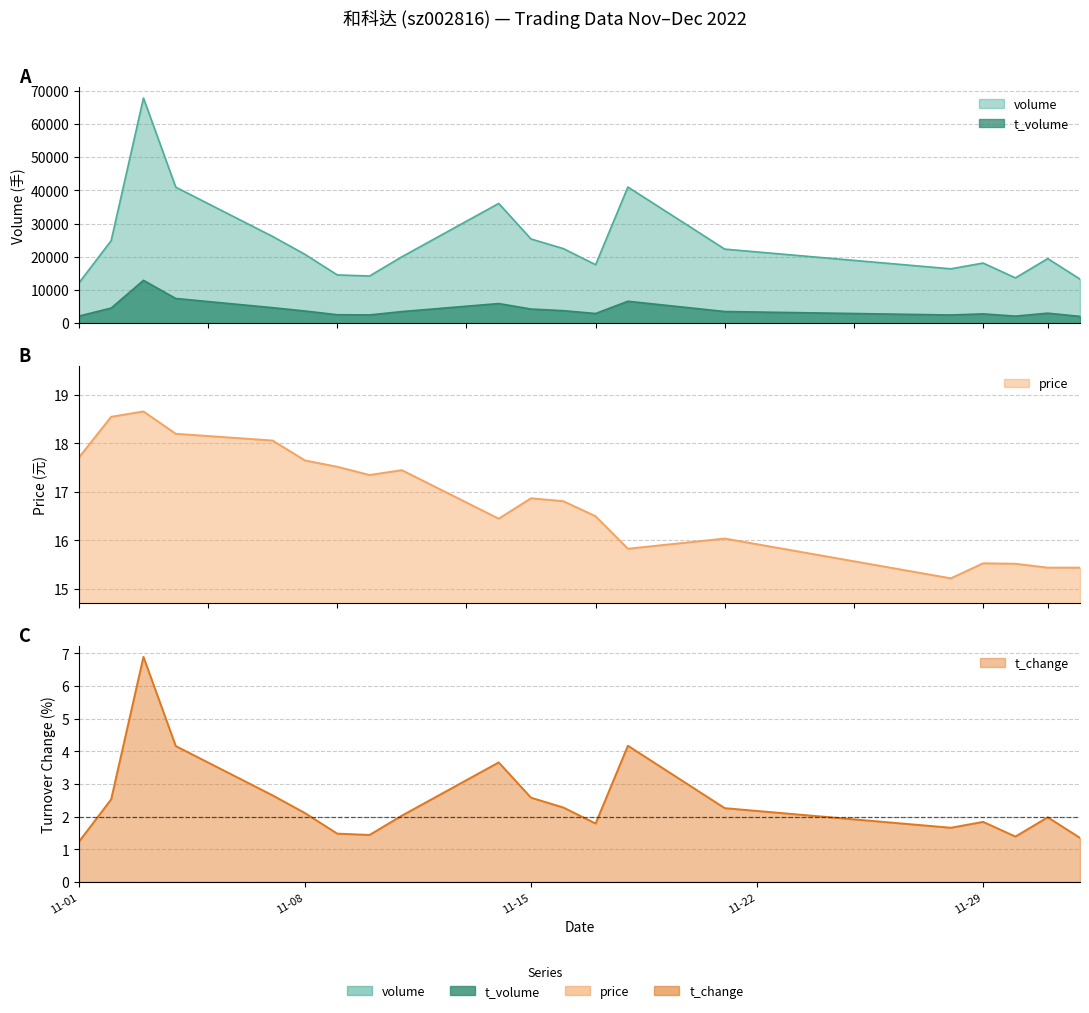

In t_change, how many points are higher than both neighbors (excluding endpoints)?

5